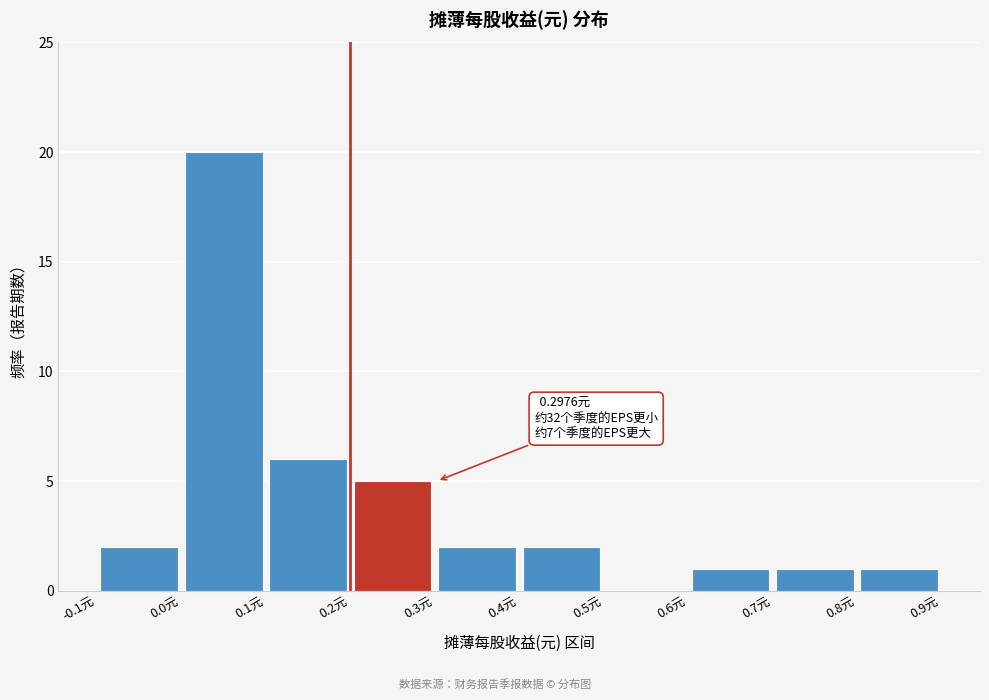

Which range on the x-axis has the tallest bar?

0.0 to 0.1